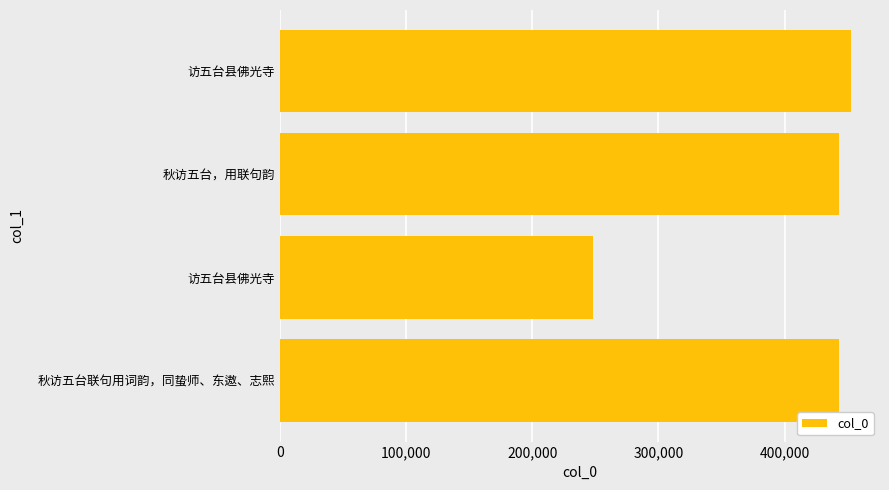

Are the bars grouped side by side (vs. stacked)?

No